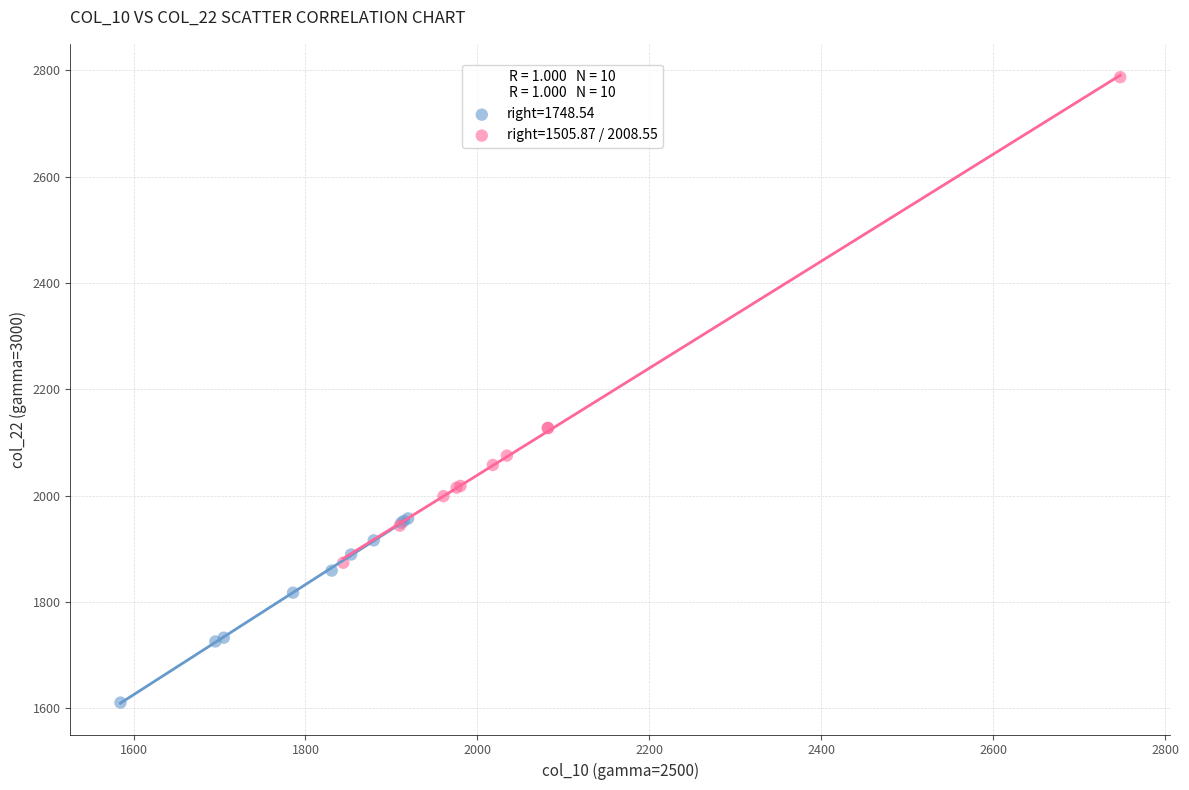

Which series has the largest Y range (max minus min)?

right=1505.87 / 2008.55